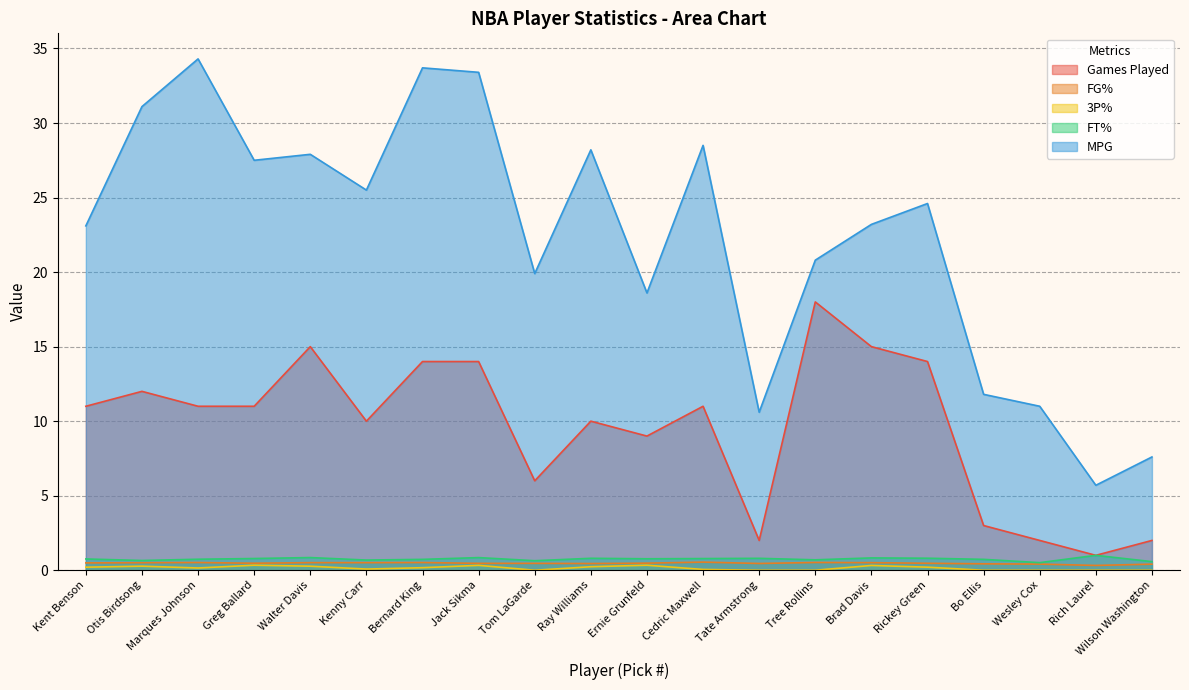

Reading left to right, transcribe all the data shown in this chart.

Games Played: Kent Benson=11.0	Otis Birdsong=12.0	Marques Johnson=11.0	Greg Ballard=11.0	Walter Davis=15.0	Kenny Carr=10.0	Bernard King=14.0	Jack Sikma=14.0	Tom LaGarde=6.0	Ray Williams=10.0	Ernie Grunfeld=9.0	Cedric Maxwell=11.0	Tate Armstrong=2.0	Tree Rollins=18.0	Brad Davis=15.0	Rickey Green=14.0	Bo Ellis=3.0	Wesley Cox=2.0	Rich Laurel=1.0	Wilson Washington=2.0
FG%: Kent Benson=0.5	Otis Birdsong=0.5	Marques Johnson=0.5	Greg Ballard=0.5	Walter Davis=0.5	Kenny Carr=0.5	Bernard King=0.5	Jack Sikma=0.5	Tom LaGarde=0.5	Ray Williams=0.5	Ernie Grunfeld=0.5	Cedric Maxwell=0.5	Tate Armstrong=0.5	Tree Rollins=0.5	Brad Davis=0.5	Rickey Green=0.5	Bo Ellis=0.4	Wesley Cox=0.4	Rich Laurel=0.3	Wilson Washington=0.4
3P%: Kent Benson=0.2	Otis Birdsong=0.3	Marques Johnson=0.2	Greg Ballard=0.3	Walter Davis=0.3	Kenny Carr=0.1	Bernard King=0.2	Jack Sikma=0.3	Tom LaGarde=0.0	Ray Williams=0.2	Ernie Grunfeld=0.3	Cedric Maxwell=0.1	Tate Armstrong=0.0	Tree Rollins=0.0	Brad Davis=0.3	Rickey Green=0.2	Bo Ellis=0.0	Wesley Cox=0.0	Rich Laurel=0.0	Wilson Washington=0.0
FT%: Kent Benson=0.8	Otis Birdsong=0.7	Marques Johnson=0.7	Greg Ballard=0.8	Walter Davis=0.9	Kenny Carr=0.7	Bernard King=0.7	Jack Sikma=0.8	Tom LaGarde=0.6	Ray Williams=0.8	Ernie Grunfeld=0.8	Cedric Maxwell=0.8	Tate Armstrong=0.8	Tree Rollins=0.7	Brad Davis=0.8	Rickey Green=0.8	Bo Ellis=0.7	Wesley Cox=0.5	Rich Laurel=1.0	Wilson Washington=0.6
MPG: Kent Benson=23.1	Otis Birdsong=31.1	Marques Johnson=34.3	Greg Ballard=27.5	Walter Davis=27.9	Kenny Carr=25.5	Bernard King=33.7	Jack Sikma=33.4	Tom LaGarde=19.9	Ray Williams=28.2	Ernie Grunfeld=18.6	Cedric Maxwell=28.5	Tate Armstrong=10.6	Tree Rollins=20.8	Brad Davis=23.2	Rickey Green=24.6	Bo Ellis=11.8	Wesley Cox=11.0	Rich Laurel=5.7	Wilson Washington=7.6